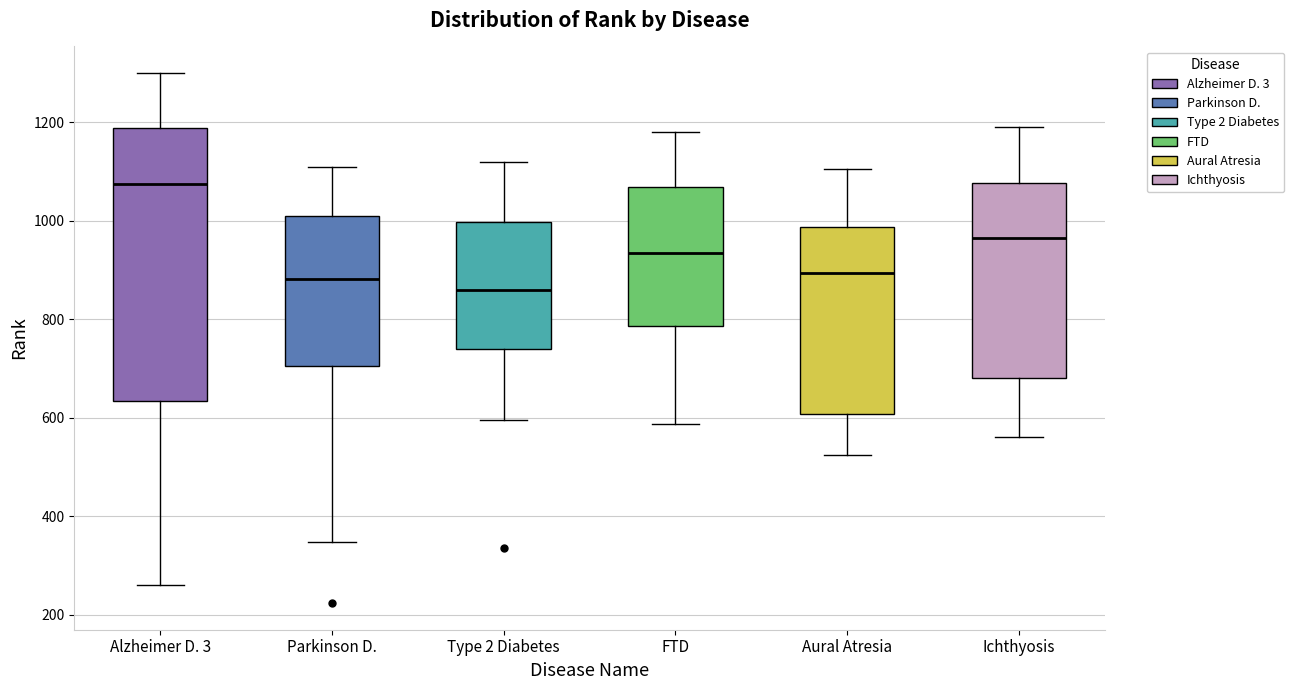

Reading left to right, read every box against the y-axis: the position of its median line, the range the box covers, and the ends of its whiskers. The values are not printed on the chart, so give them approximately, as read against the axis.

Alzheimer D. 3: median 1080, box 640 to 1180, whiskers 260 to 1300
Parkinson D.: median 880, box 700 to 1020, whiskers 340 to 1120
Type 2 Diabetes: median 860, box 740 to 1000, whiskers 600 to 1120
FTD: median 940, box 780 to 1060, whiskers 580 to 1180
Aural Atresia: median 900, box 600 to 980, whiskers 520 to 1100
Ichthyosis: median 960, box 680 to 1080, whiskers 560 to 1200